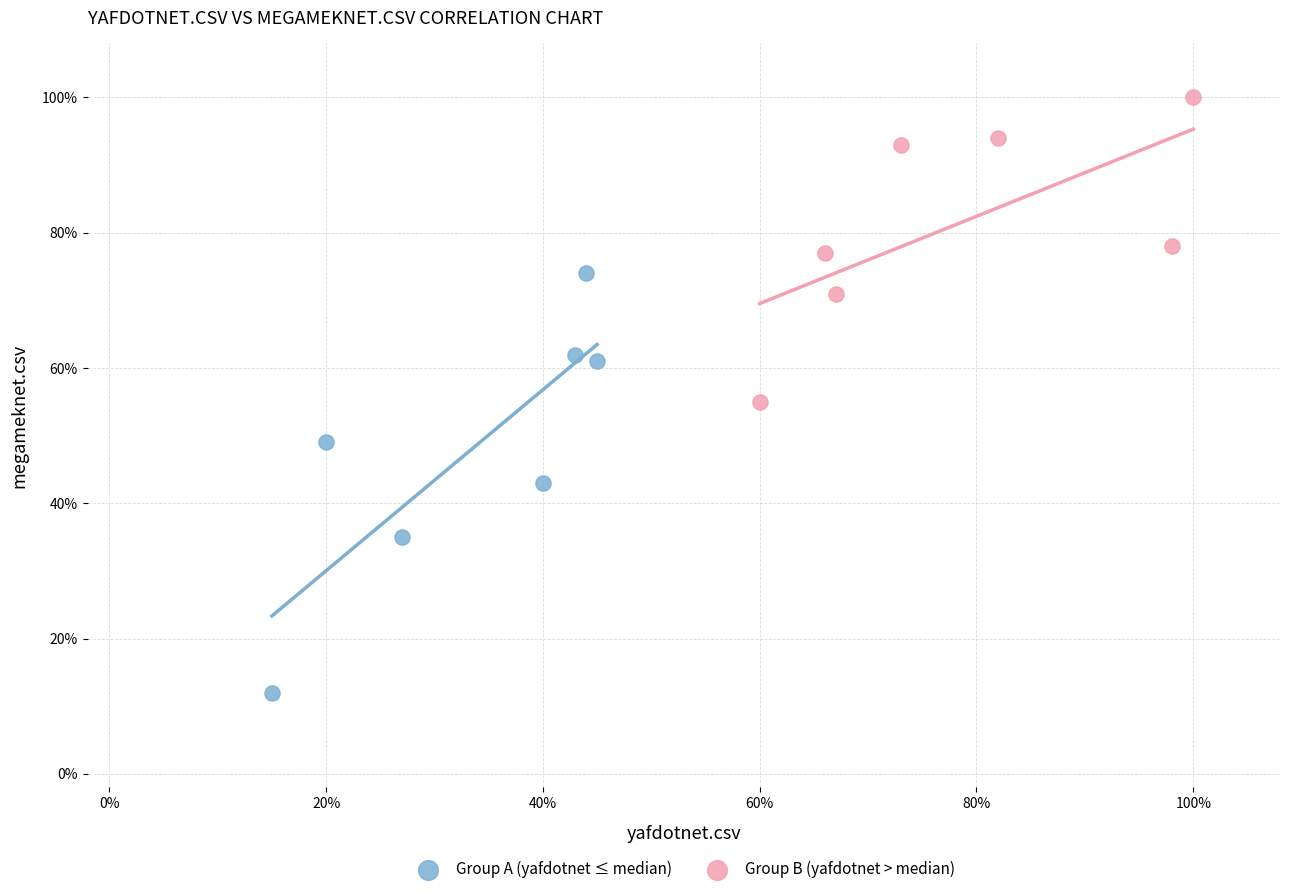

Which series has the widest spread of Y values?

Group A (yafdotnet ≤ median)